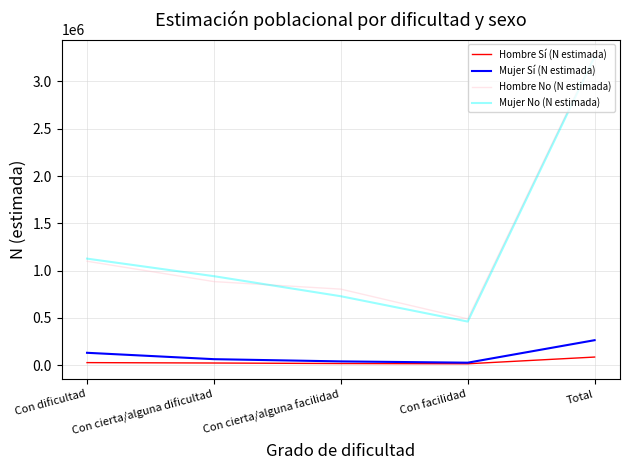

What are all the series names shown in the legend?

Hombre Sí (N estimada), Mujer Sí (N estimada), Hombre No (N estimada), Mujer No (N estimada)